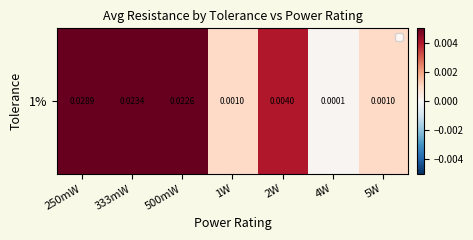

Rank the categories by value from highest to lowest.

250mW, 333mW, 500mW, 2W, 1W, 5W, 4W